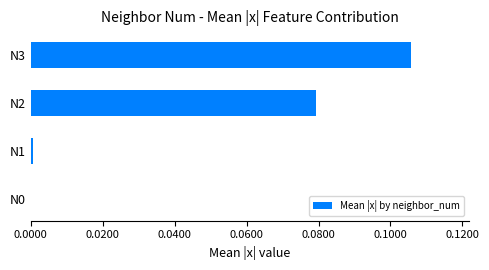

Between N0 and N3, which is larger?

N3